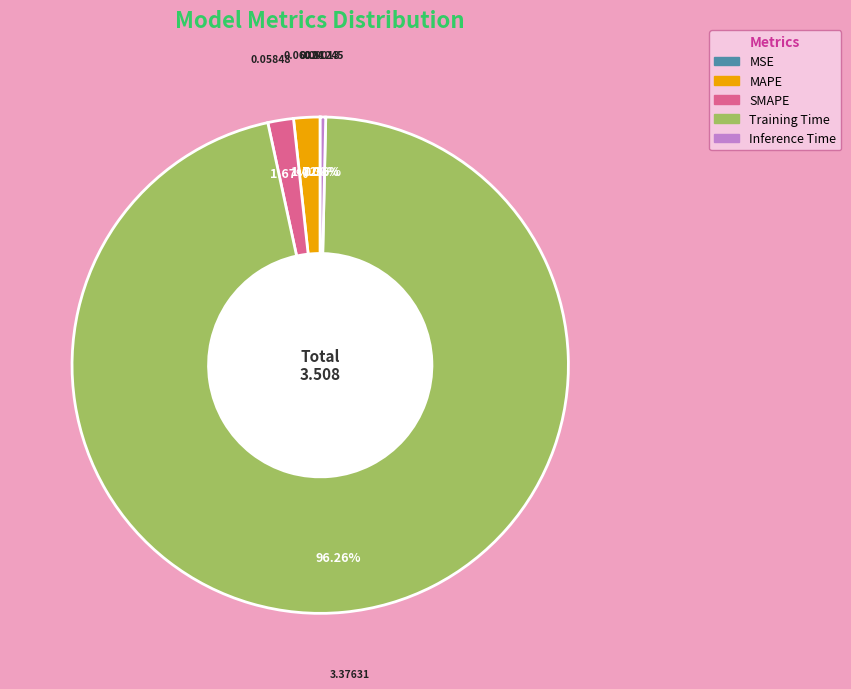

Combined, do Training Time and MAPE account for over 50%?

Yes